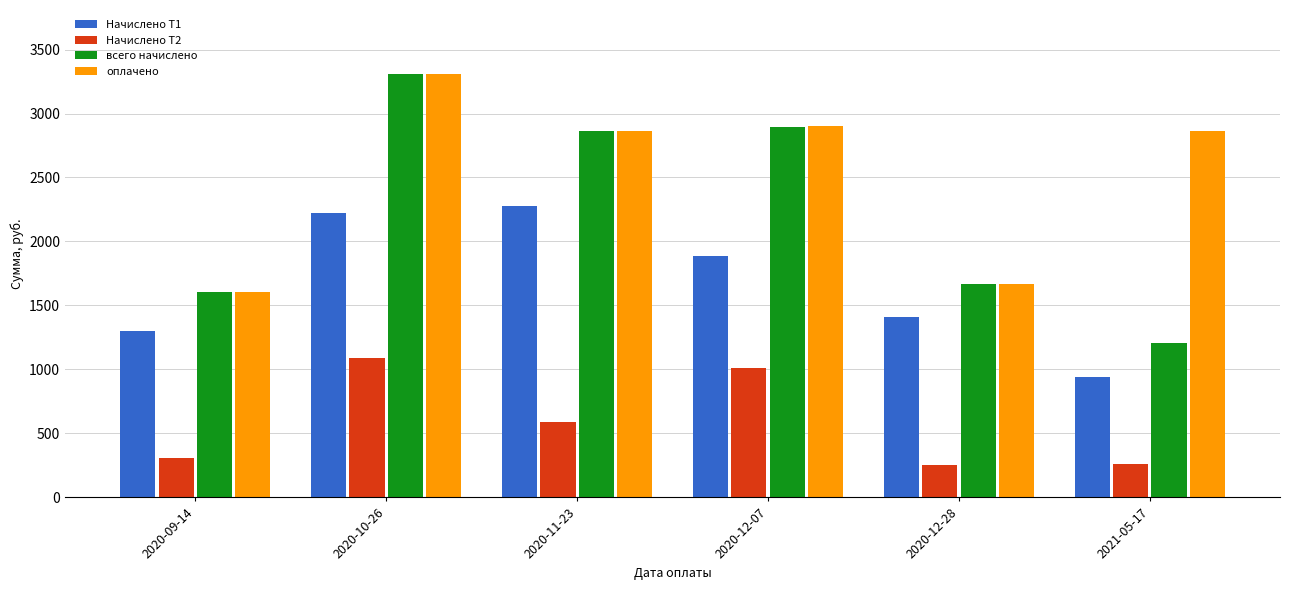

What is the sum of all Начислено Т1 values?

10041.7